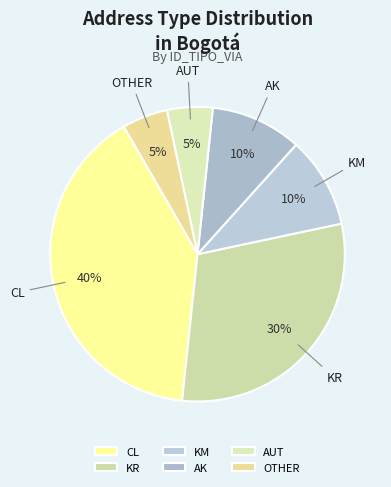

How many slices are in this pie chart?

6